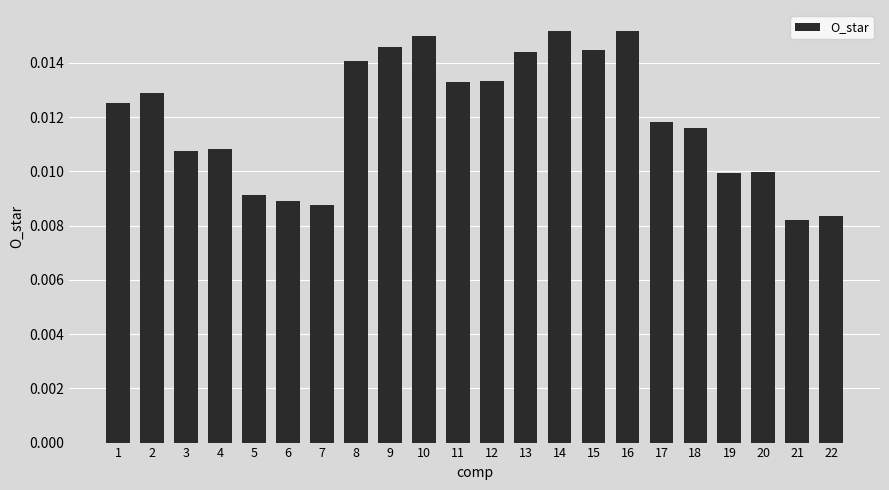

What is the sum of all values?

0.3